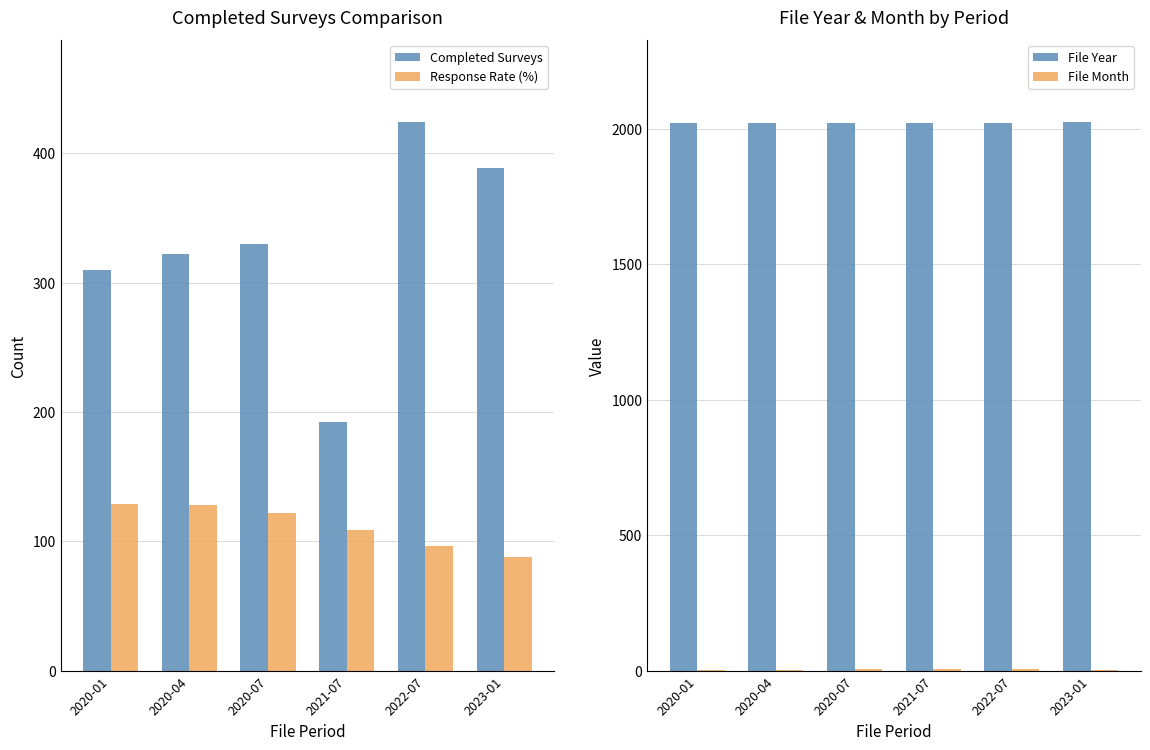

At which category is the sum across all series the highest?

2022-07